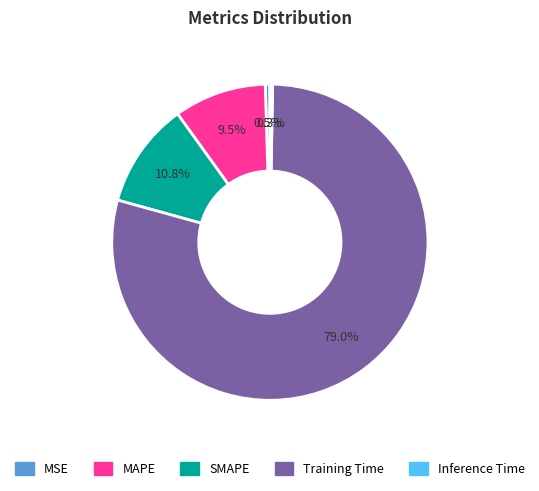

What percentage is NOT represented by MAPE?

90.5%